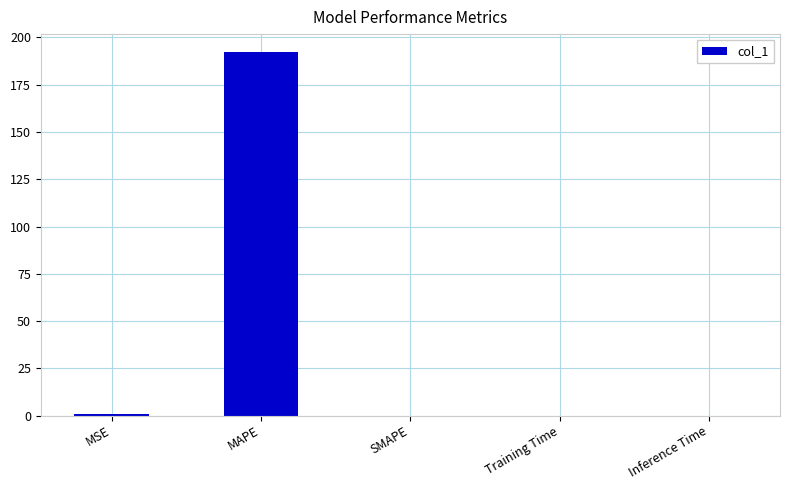

True or false: the data shows 76.3 at SMAPE.

False